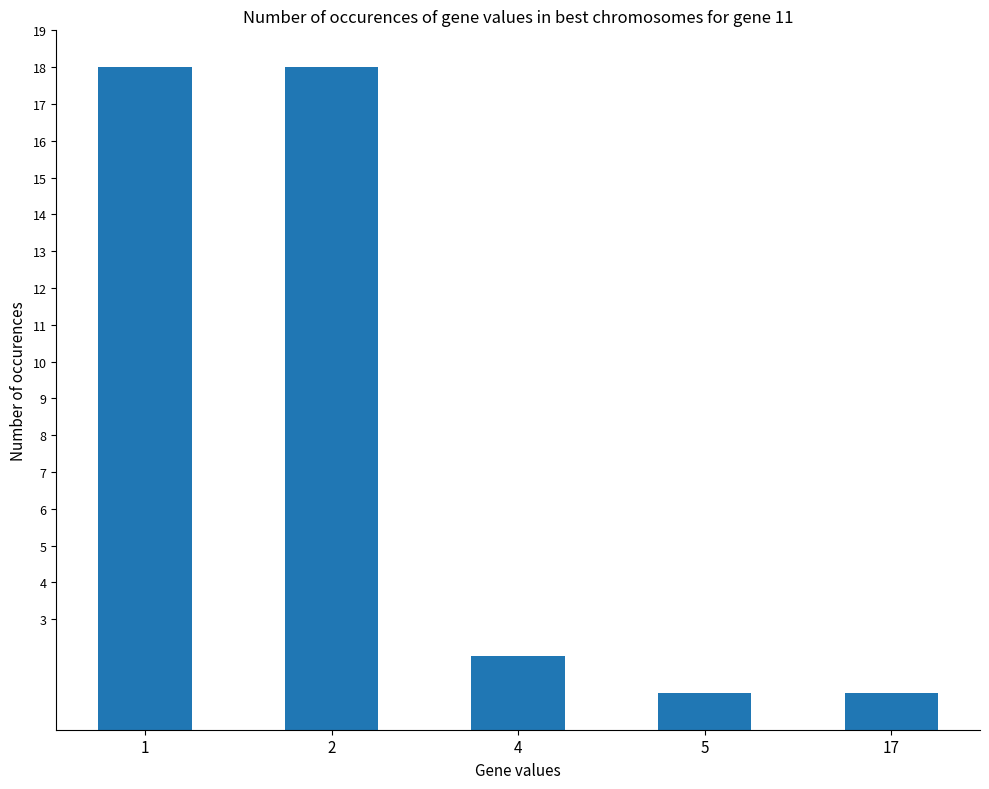

Where is the data nearest to the value 9?

4